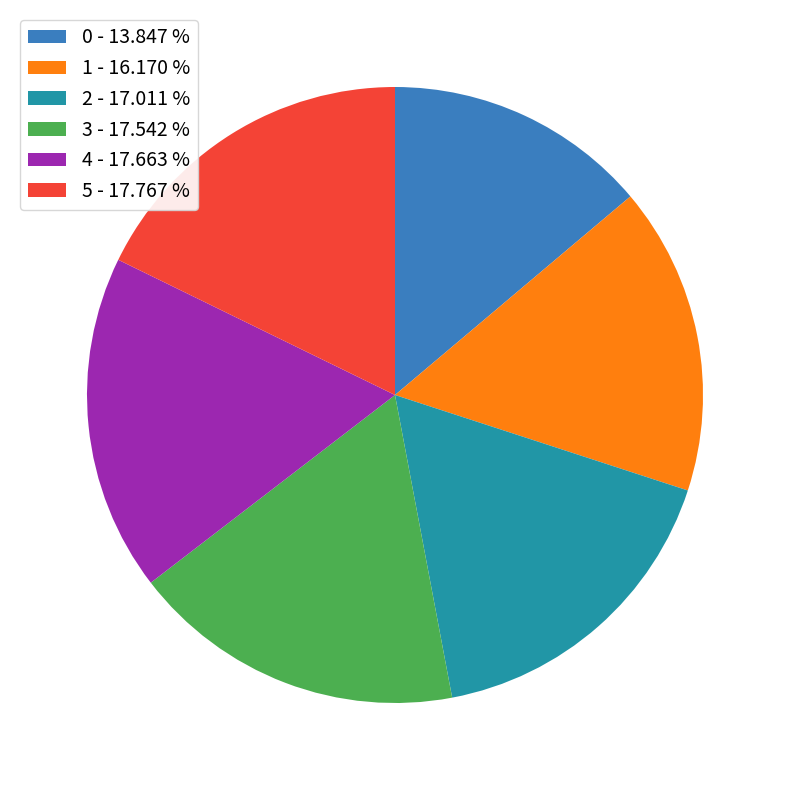

Does 3 - 17.542 % represent more than half of the total?

No